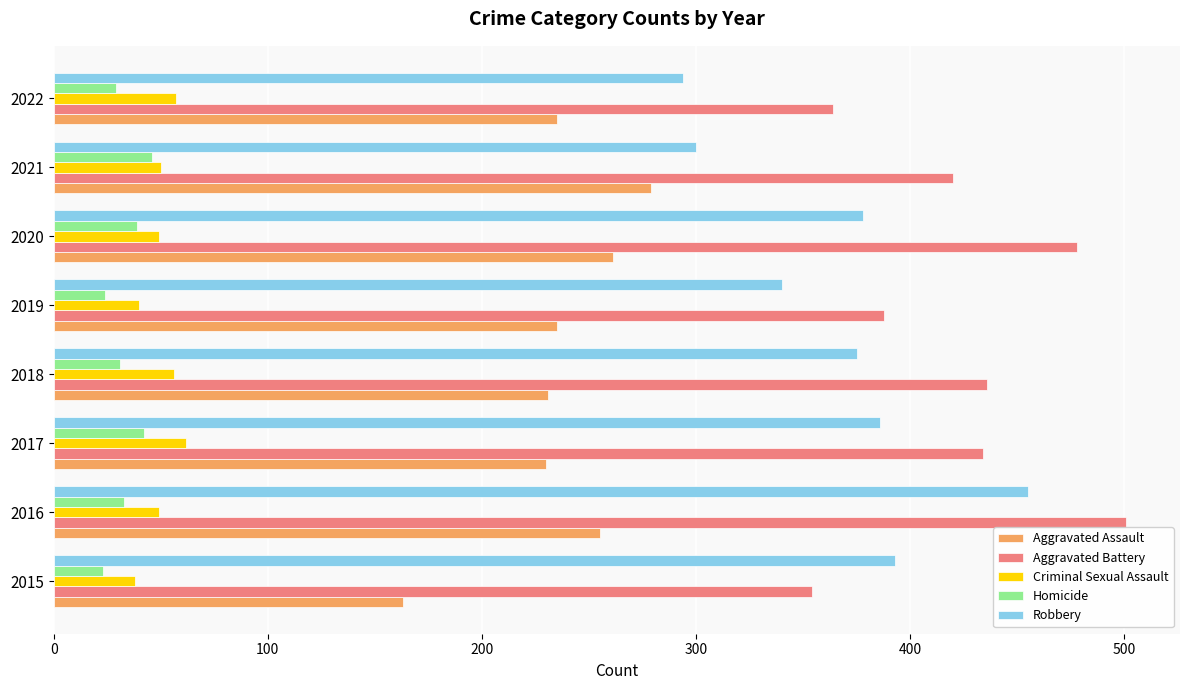

At which category does the chart reach its peak across all series?

2016